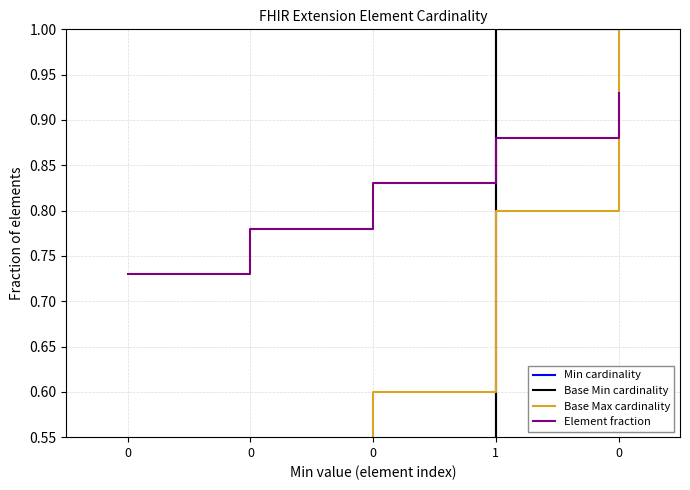

Which has a higher value, 0 or 1?

1